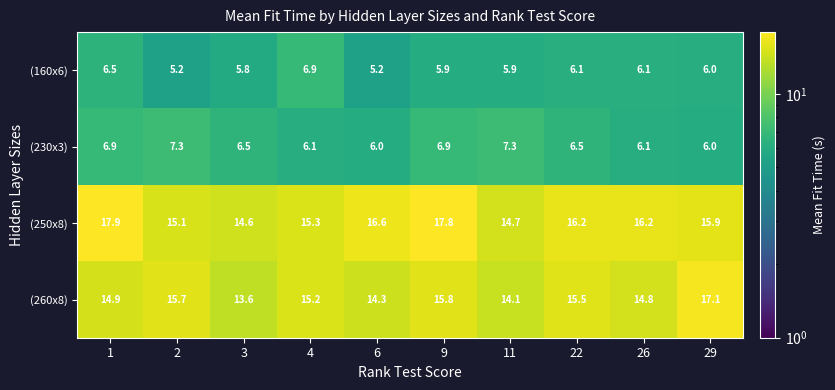

What is the sum of all (260x8) values?

151.0